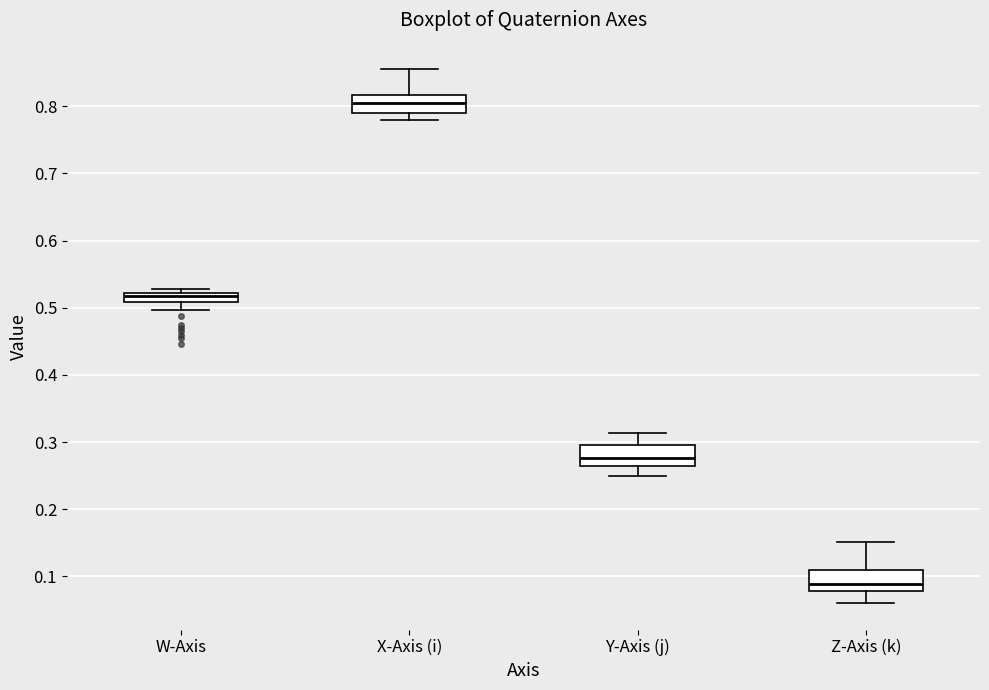

Which box's median line is the lowest?

Z-Axis (k)